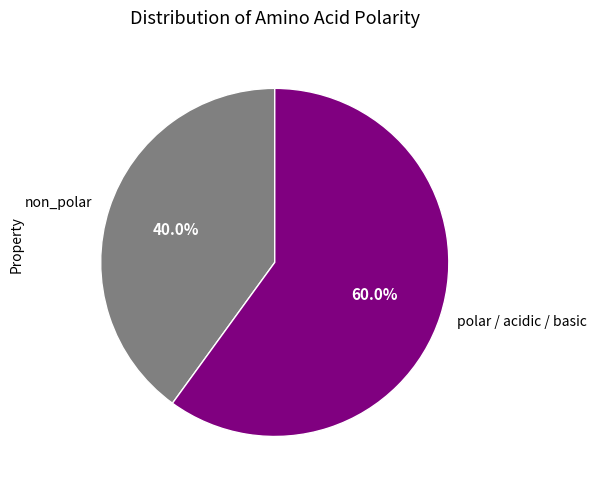

What is the ratio of the value at non_polar to the value at polar / acidic / basic?

0.7